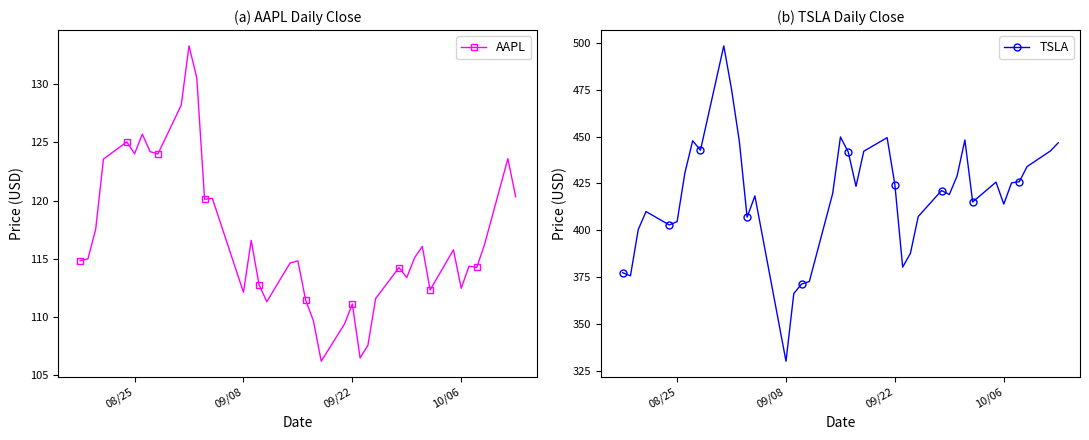

True or false: AAPL has more than 2 points higher than both neighbors.

True